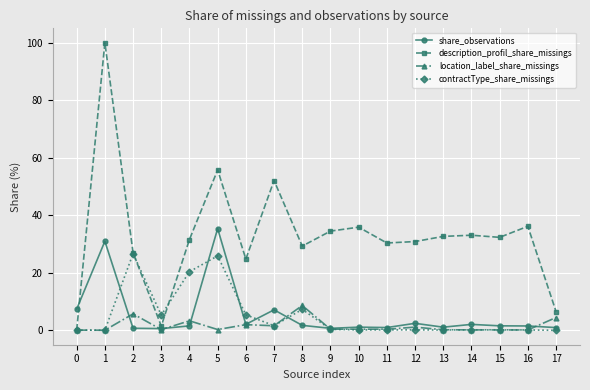

Which category has the highest value in the location_label_share_missings series?

8